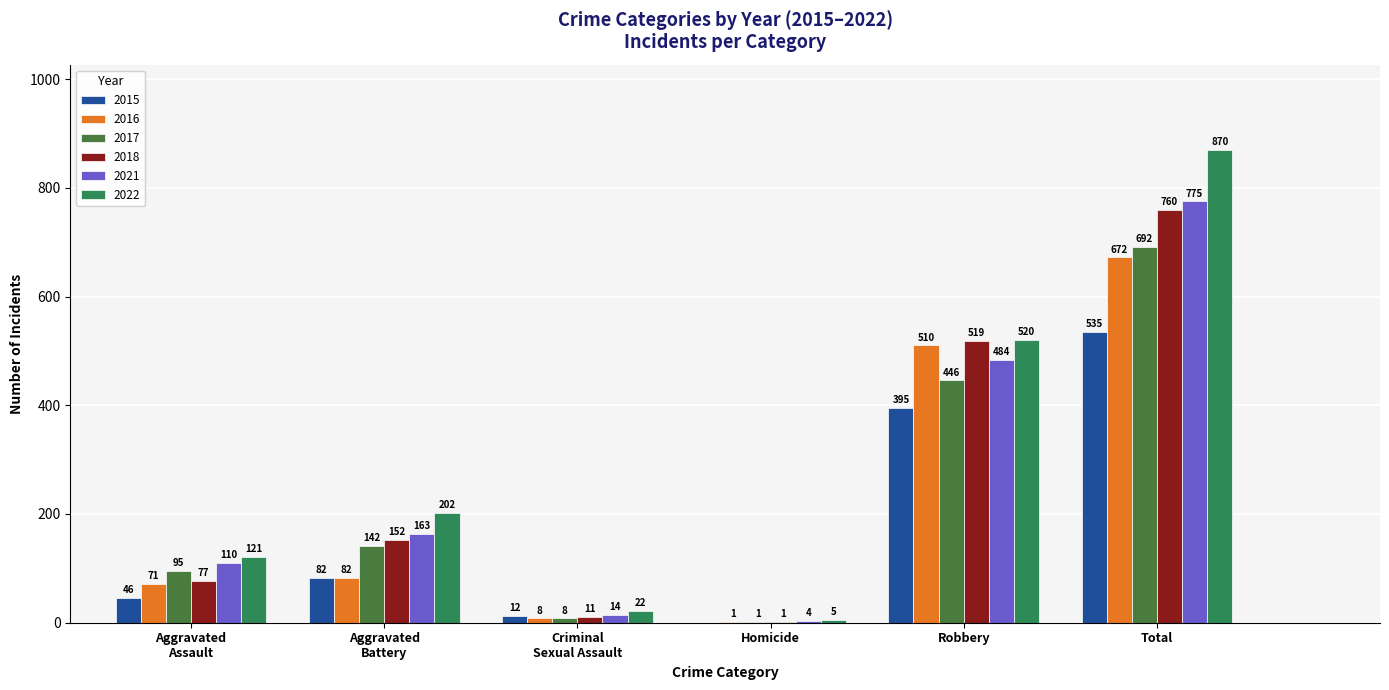

What is the value of the 2015 bar at the 6th from the left?

535